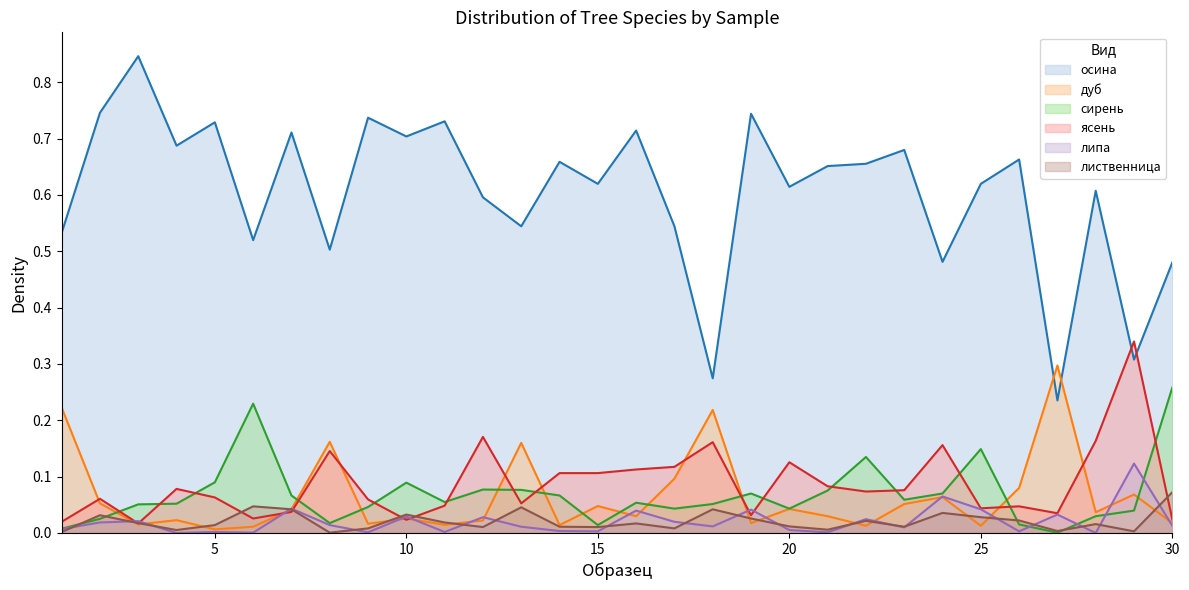

True or false: лиственница and липа cross at least once.

True